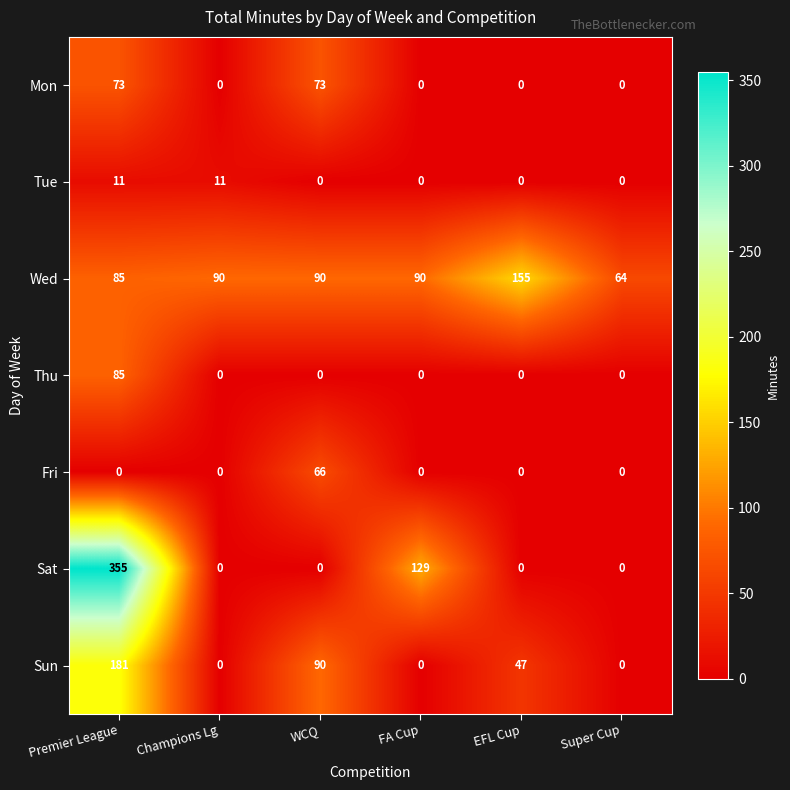

What is the difference between the maximum and minimum values in the Wed series?

91